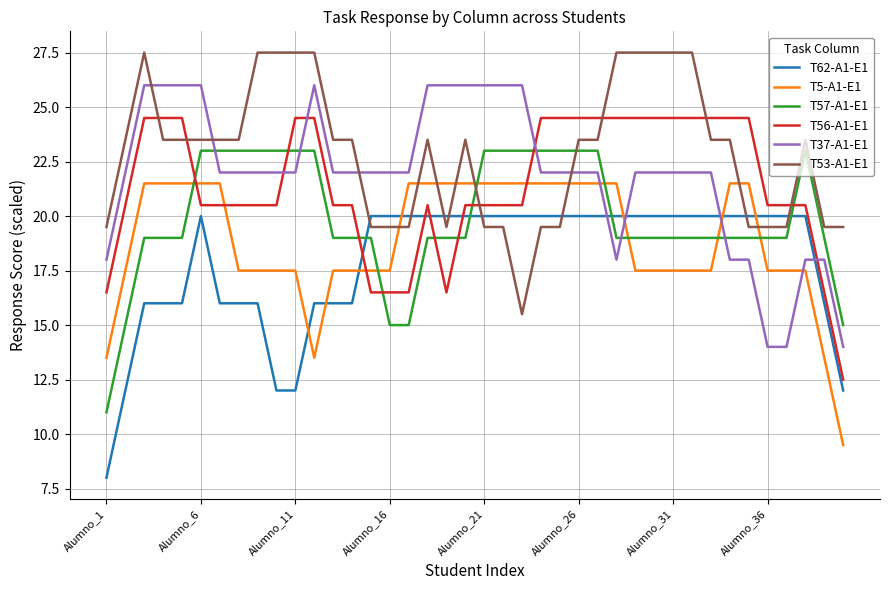

True or false: T53-A1-E1 and T37-A1-E1 intersect in this chart.

True